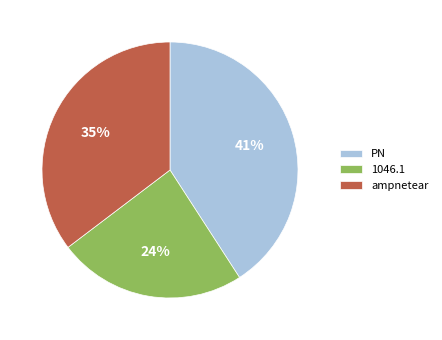

Does any single category account for the majority?

No